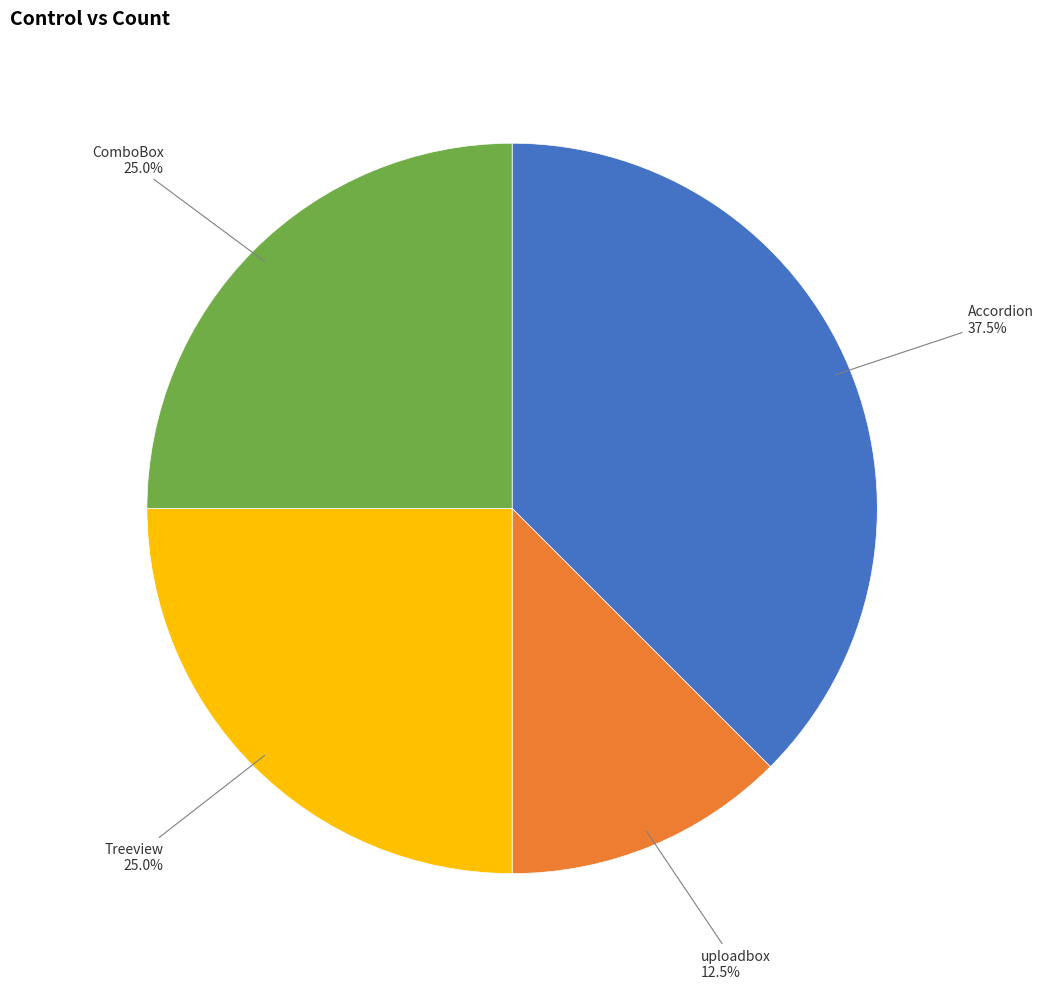

Combined, do ComboBox and uploadbox account for over 50%?

No